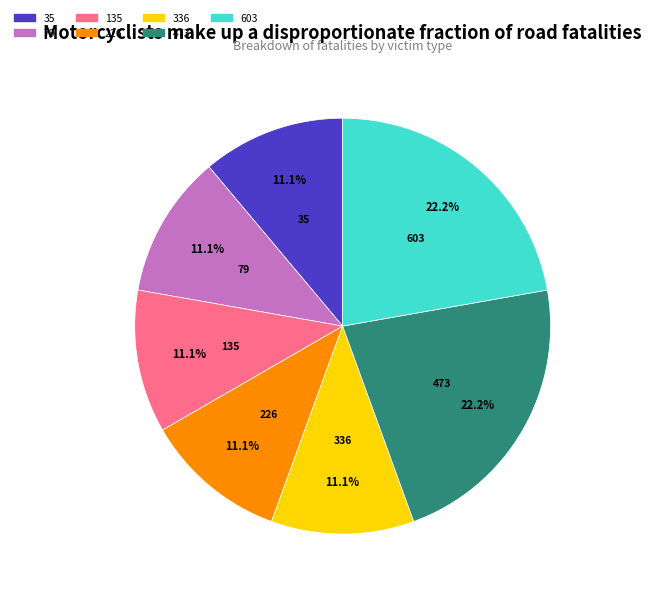

Is 79 the majority of the pie?

No